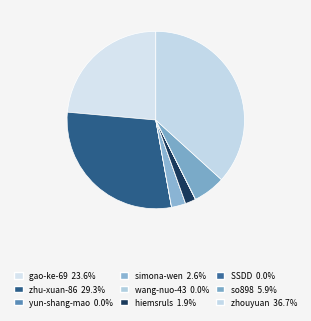

To the nearest percent, what is the difference between the zhouyuan and gao-ke-69 slice percentages?

13%